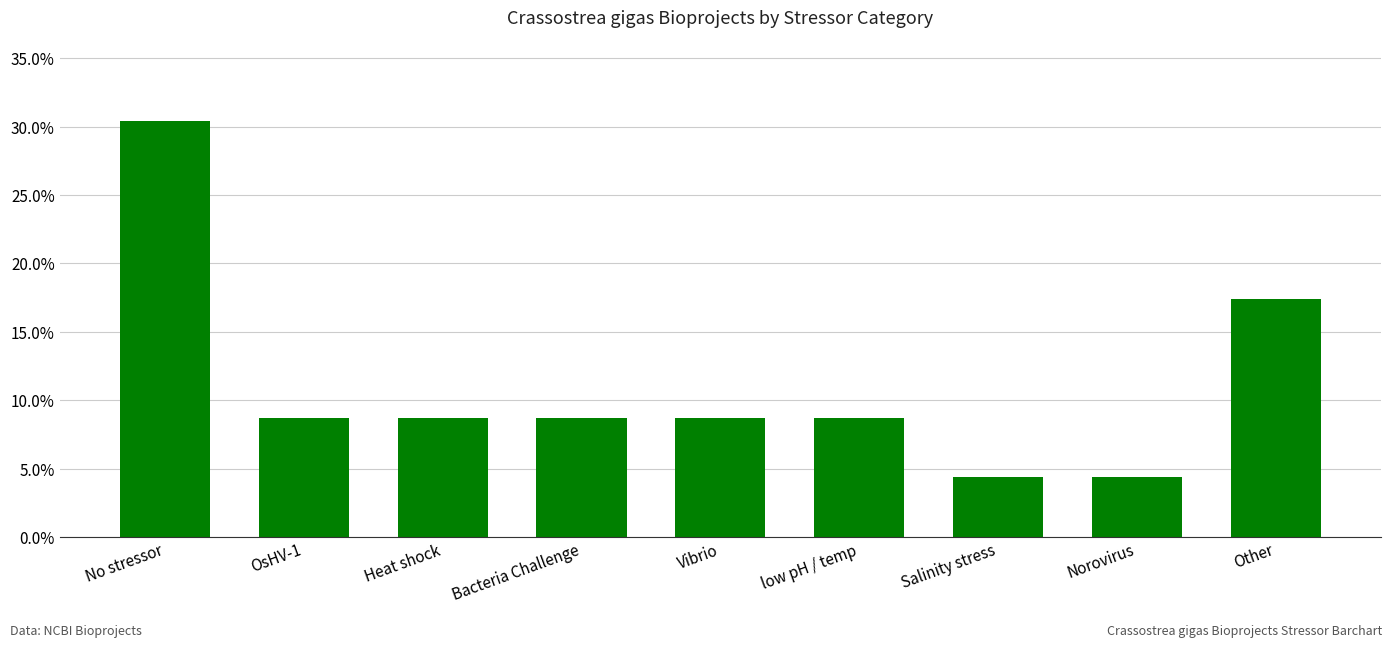

What is the label of the 4th bar from the left?

Bacteria Challenge